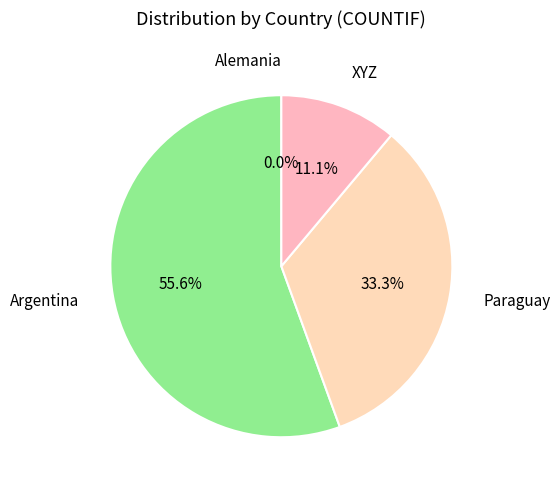

Is the sum of XYZ and Argentina greater than half?

Yes